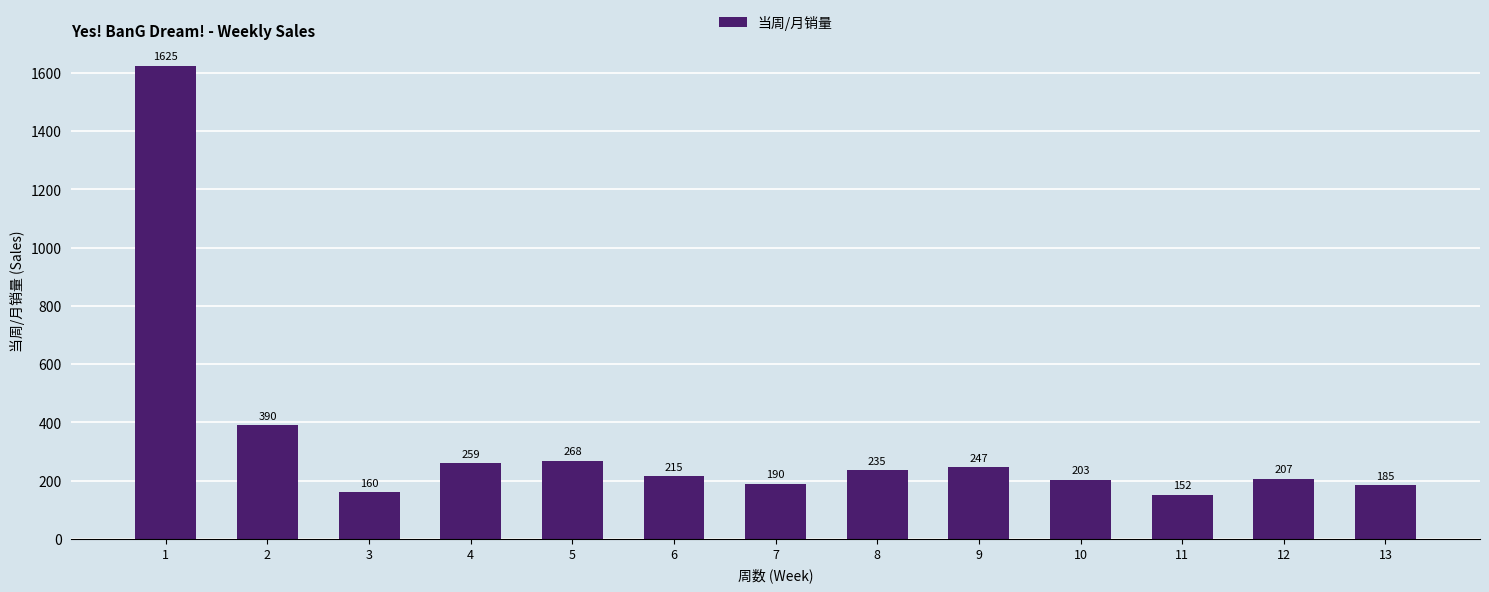

What is the sum of the values at 9 and 11?

399